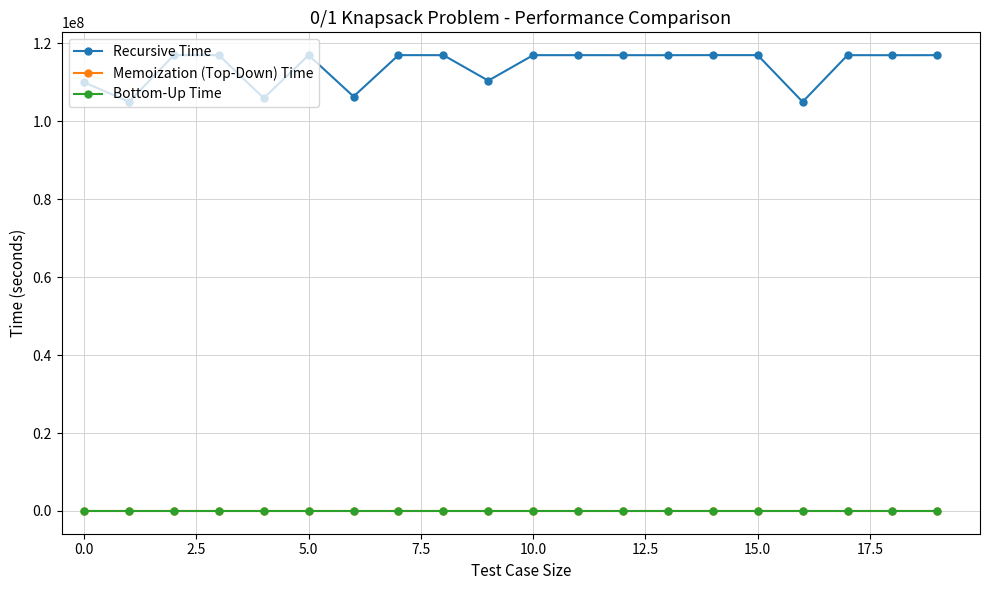

What is the maximum value shown in the chart?

116999852.0